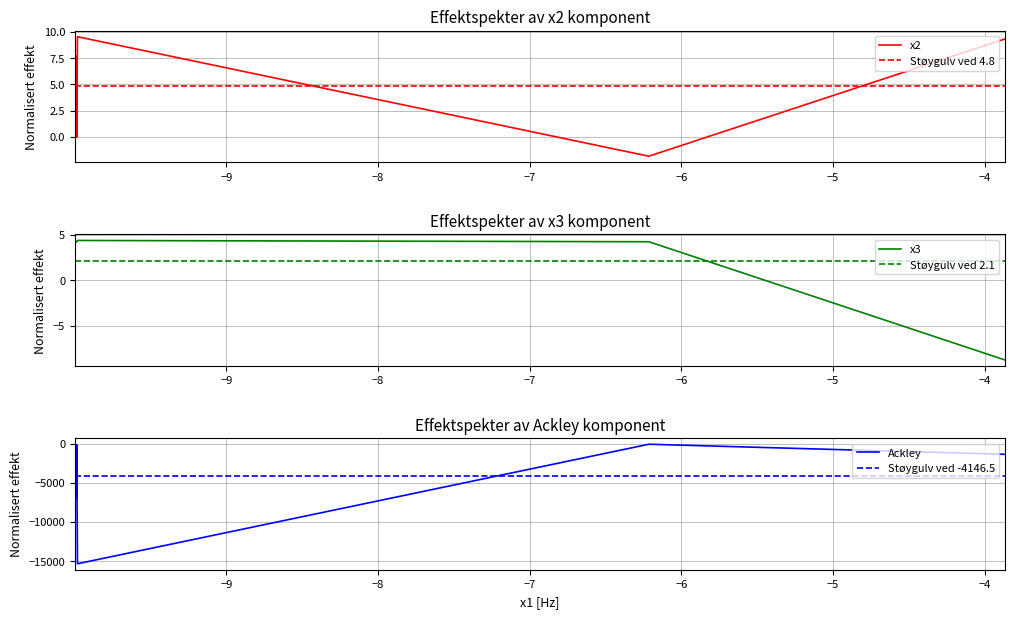

Which series has the largest range (max minus min)?

Ackley